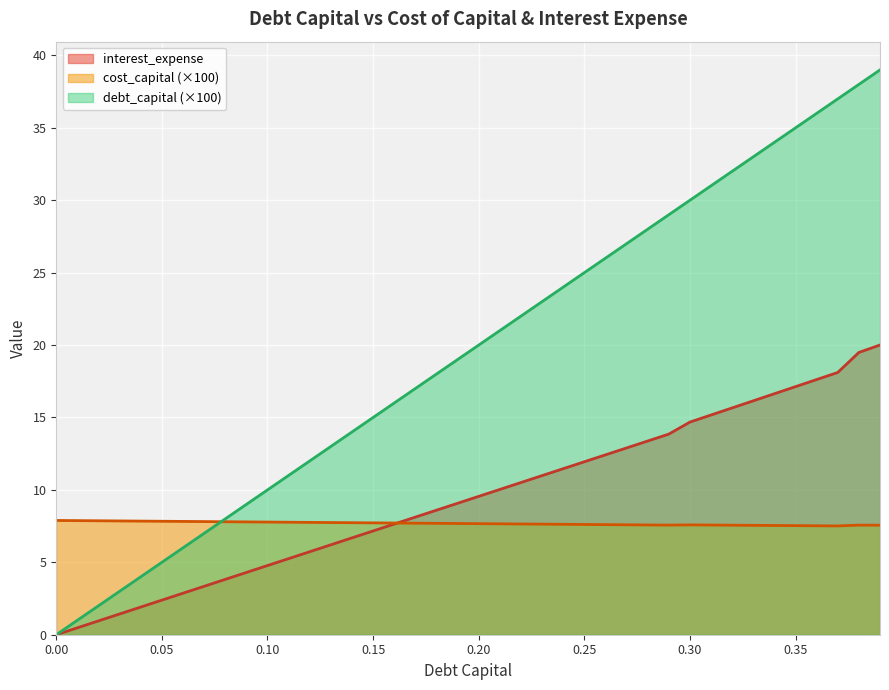

How many times do cost_capital and interest_expense cross each other?

1